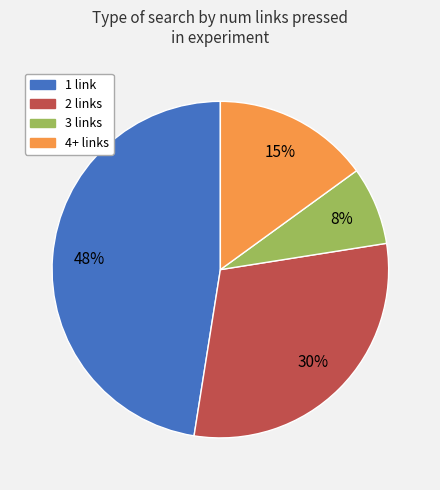

Rank the categories by value from highest to lowest.

1 link, 2 links, 4+ links, 3 links